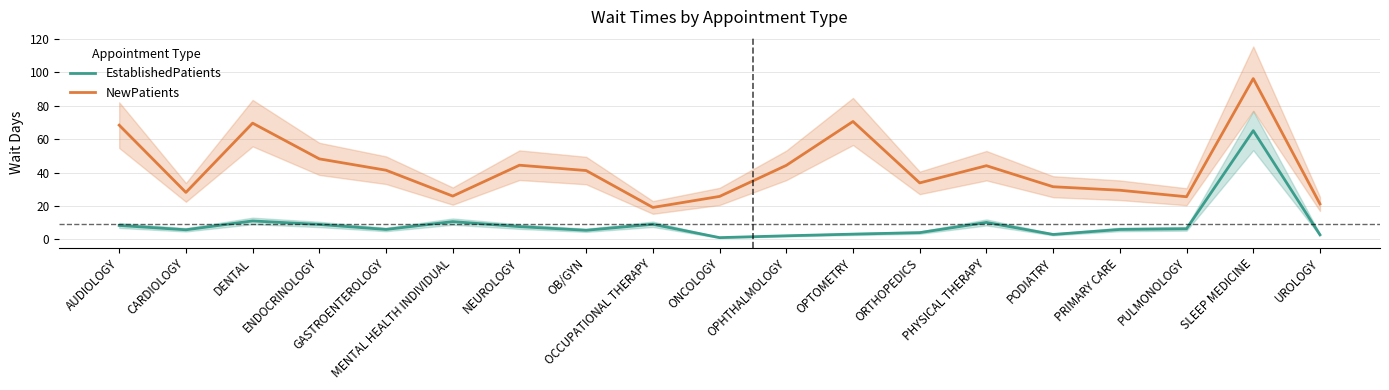

What is the minimum value shown in the chart?

1.0